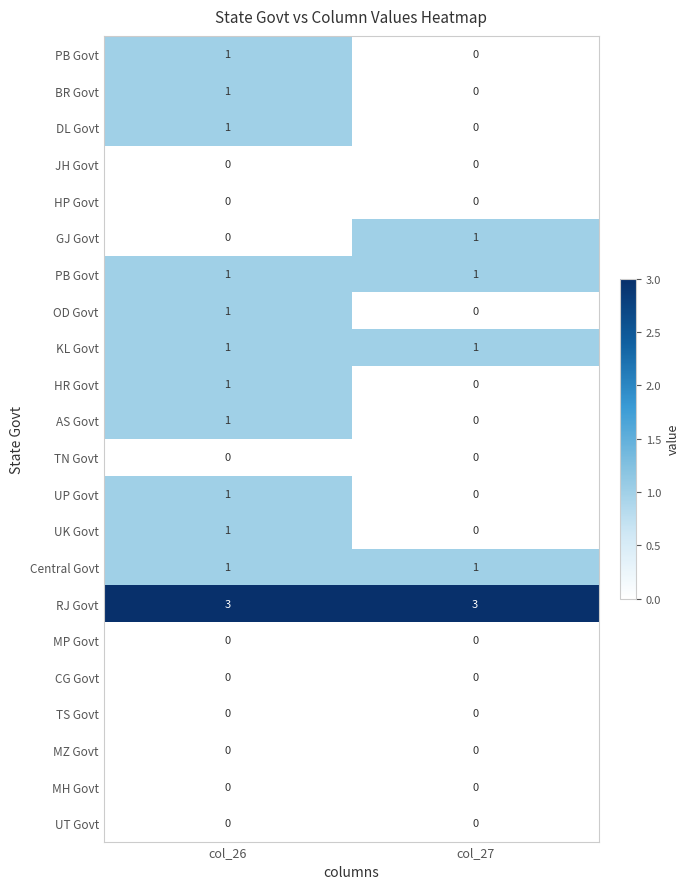

At which category does the chart reach its peak across all series?

col_26